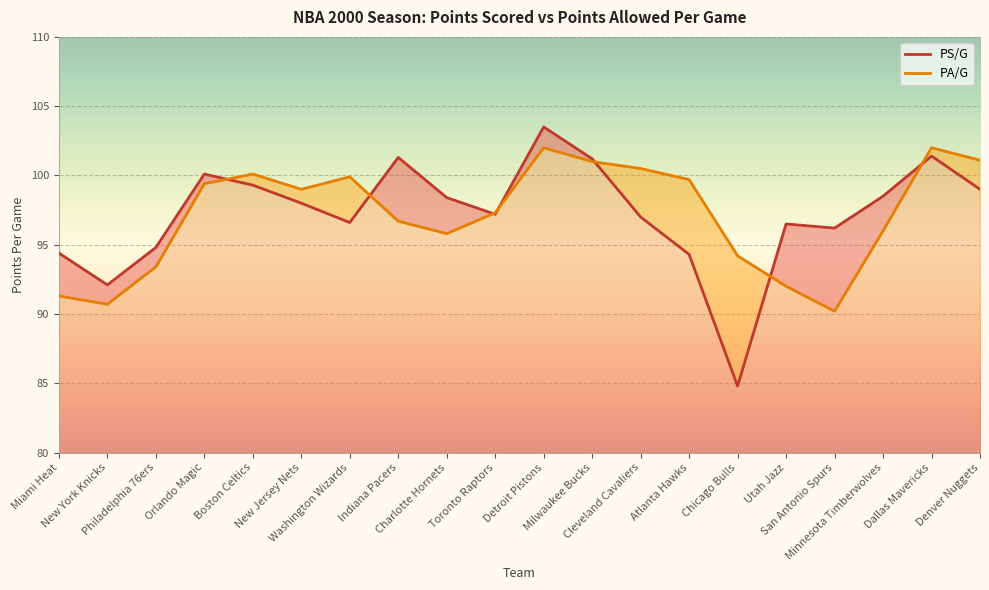

In PS/G, how many points are lower than both neighbors (excluding endpoints)?

5